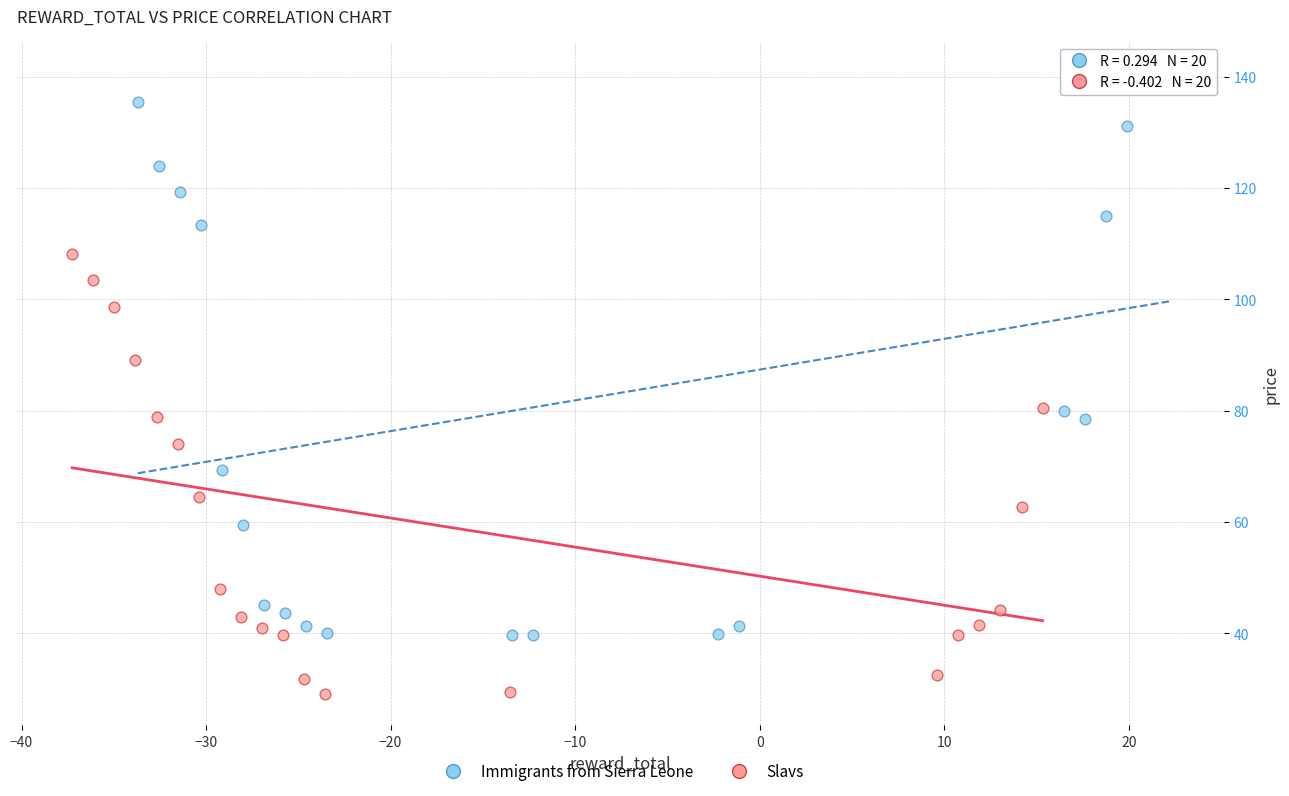

What are all the series names shown in the legend?

Immigrants from Sierra Leone, Slavs